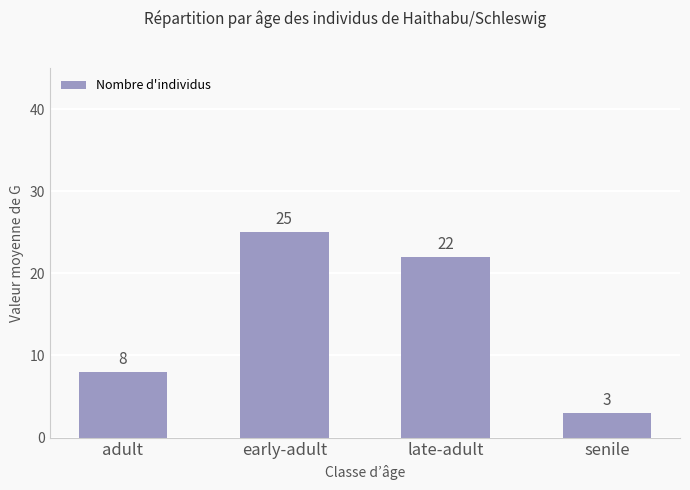

Which has a higher value, early-adult or adult?

early-adult